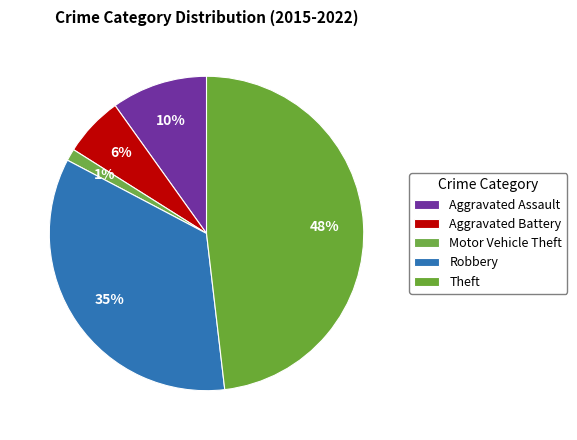

Which category has the smallest portion of the pie?

Motor Vehicle Theft